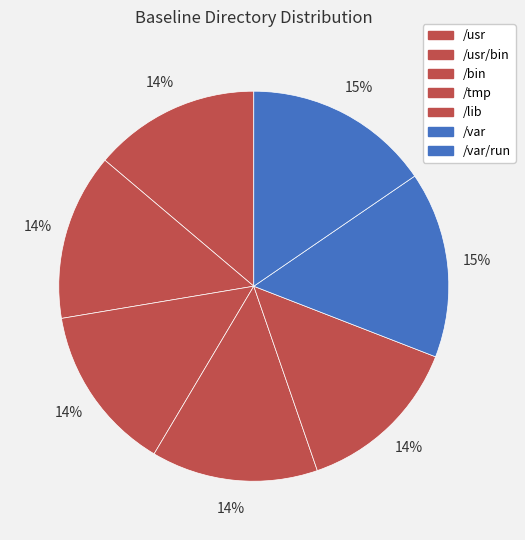

Count the number of slices in the pie.

7